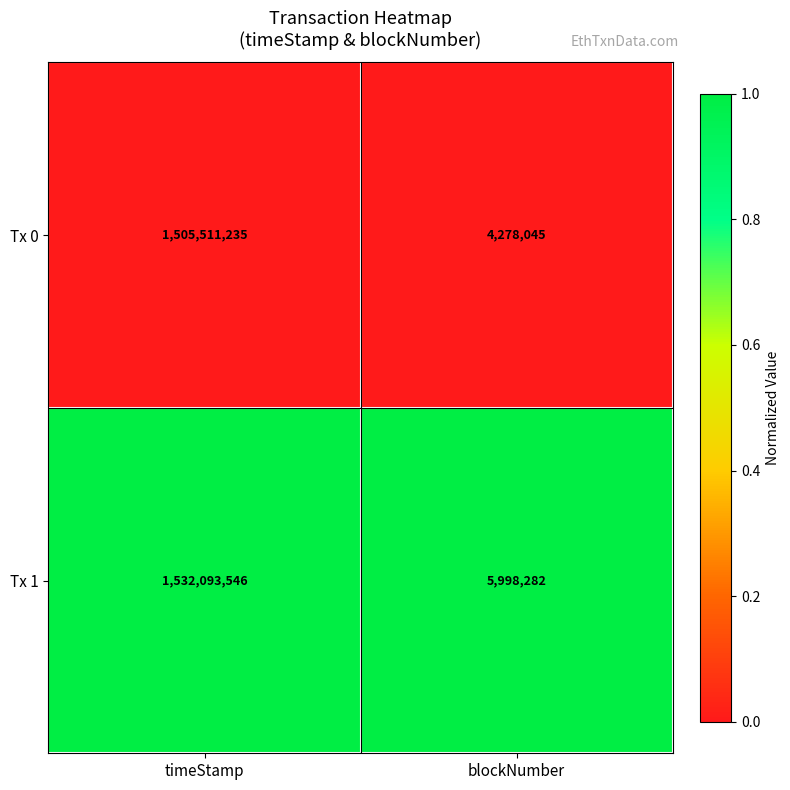

Between timeStamp and blockNumber, which series saw the biggest shift?

Tx 1